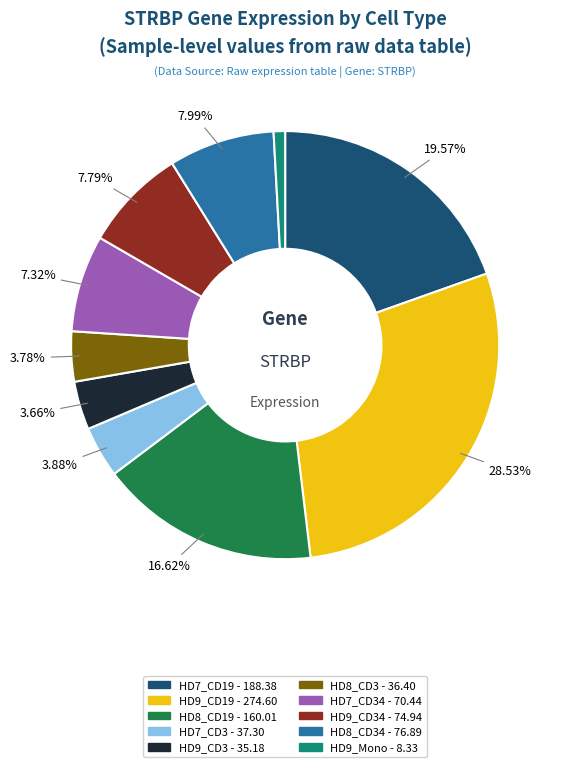

Count the number of slices in the pie.

10